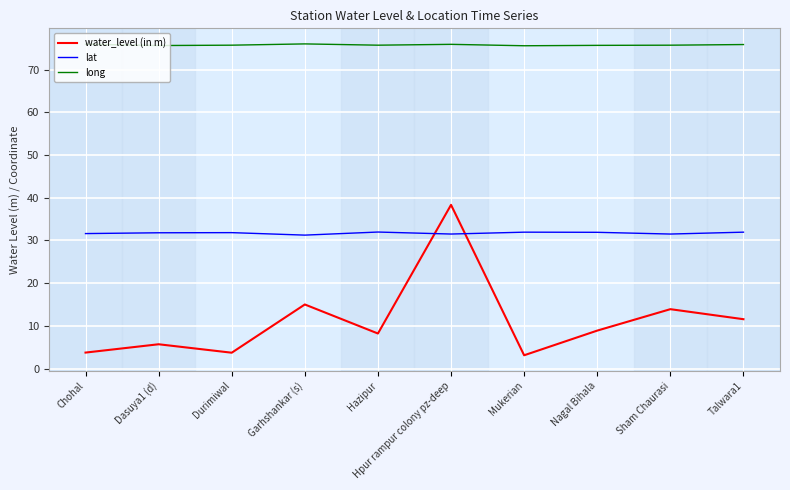

Read the water_level (in m) value at Mukerian.

3.1